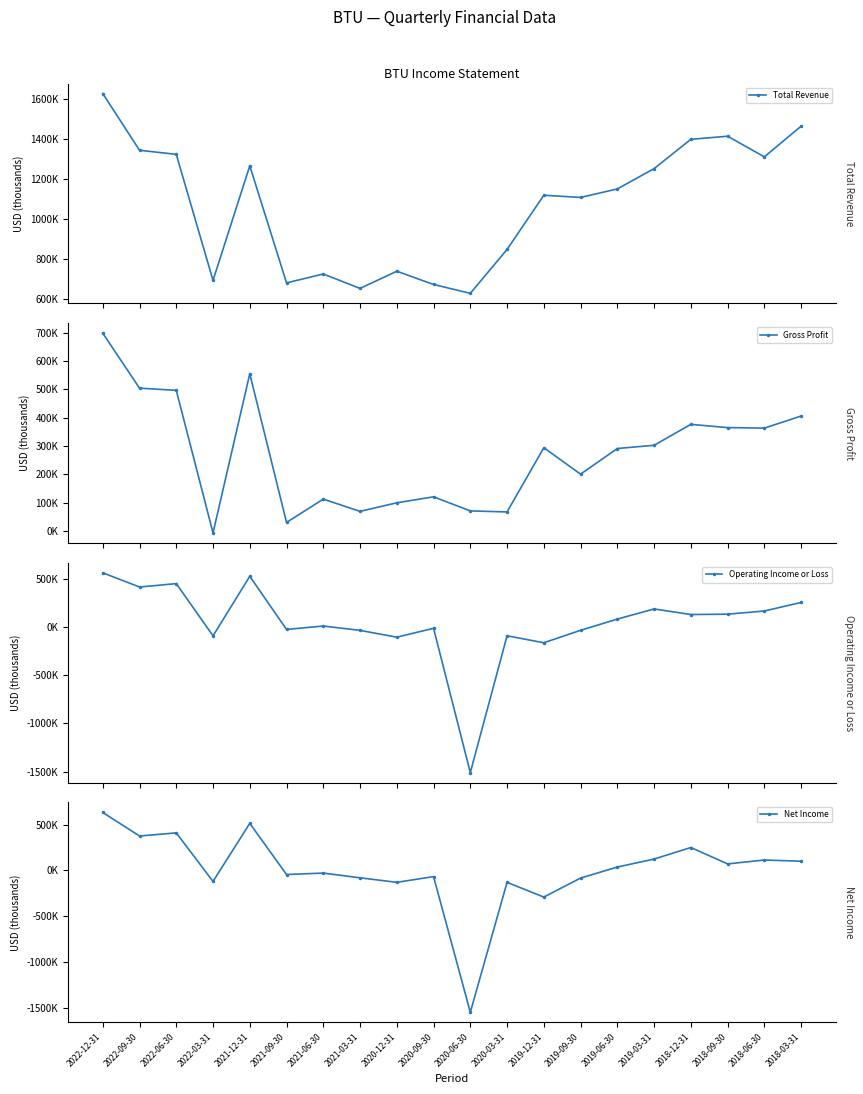

Which series changed the most between 2021-12-31 and 2021-09-30?

Total Revenue